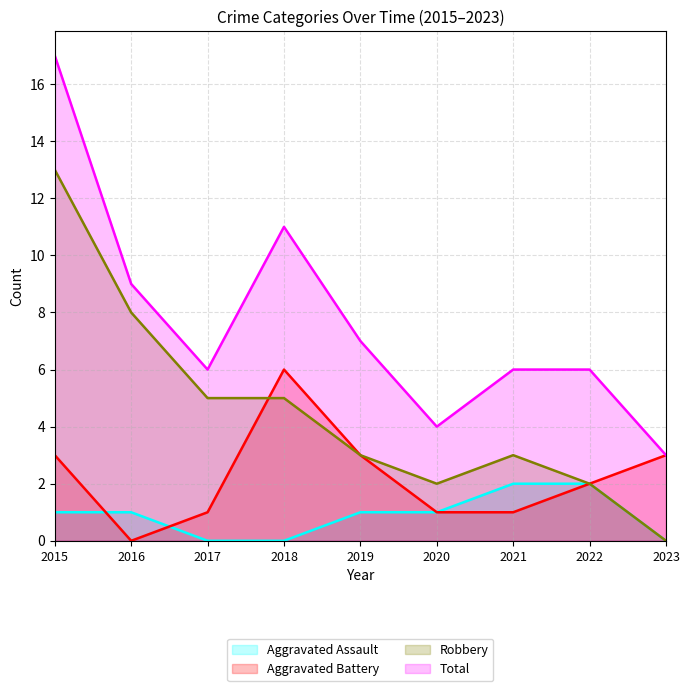

Which category has the highest value across all series?

2015